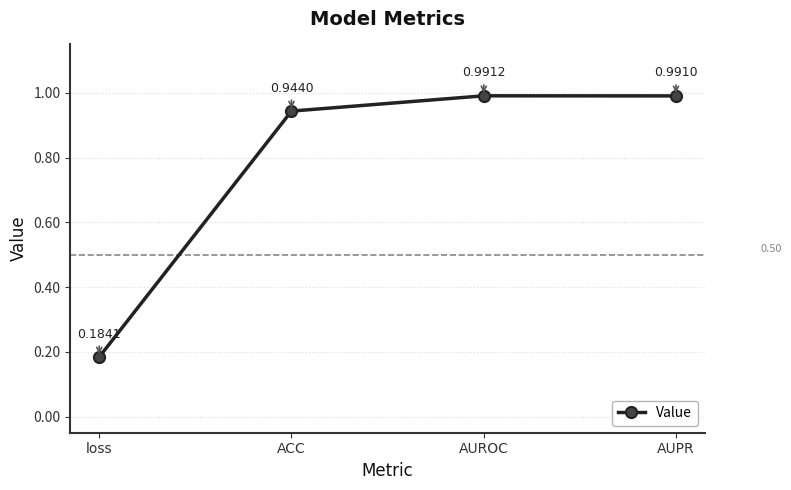

Is this an area chart (filled region under the line)?

No